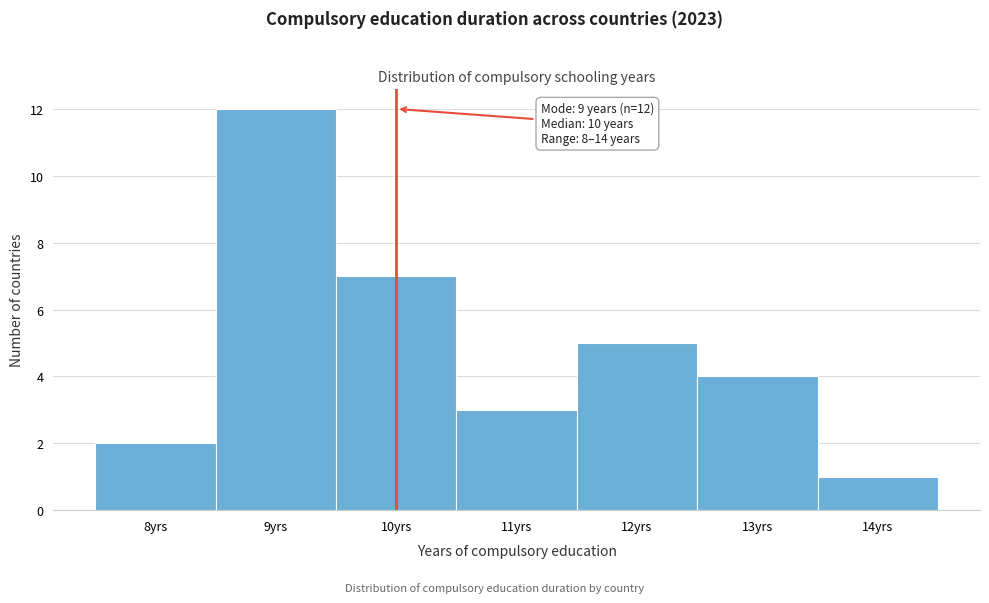

Which range on the x-axis has the tallest bar?

8.5 to 9.5